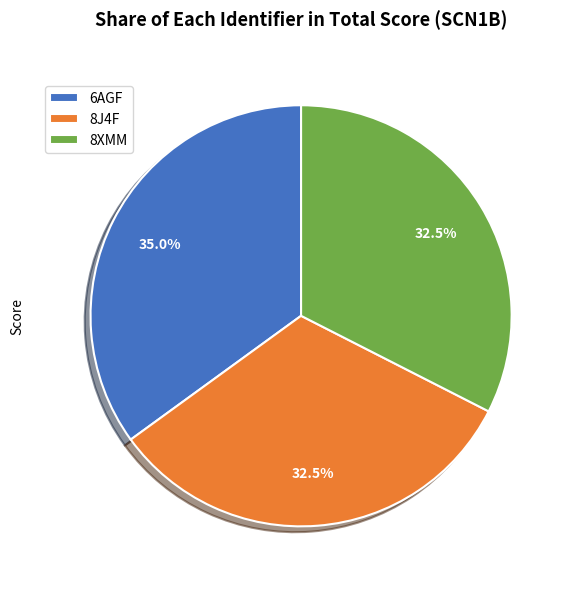

Does any single category account for the majority?

No